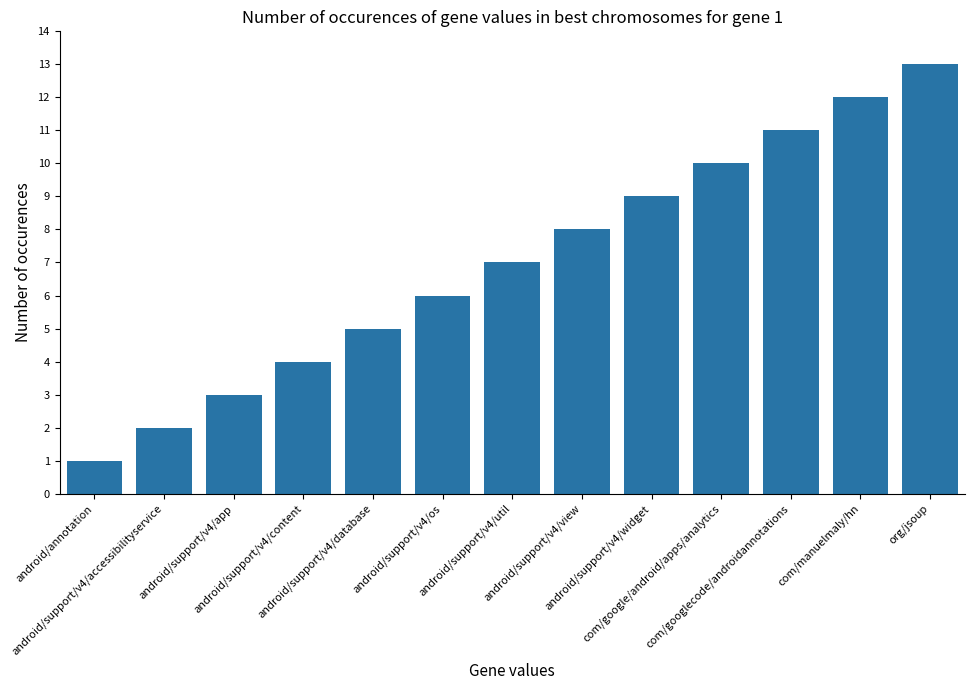

Rank the categories by value from lowest to highest.

android/annotation, android/support/v4/accessibilityservice, android/support/v4/app, android/support/v4/content, android/support/v4/database, android/support/v4/os, android/support/v4/util, android/support/v4/view, android/support/v4/widget, com/google/android/apps/analytics, com/googlecode/androidannotations, com/manuelmaly/hn, org/jsoup